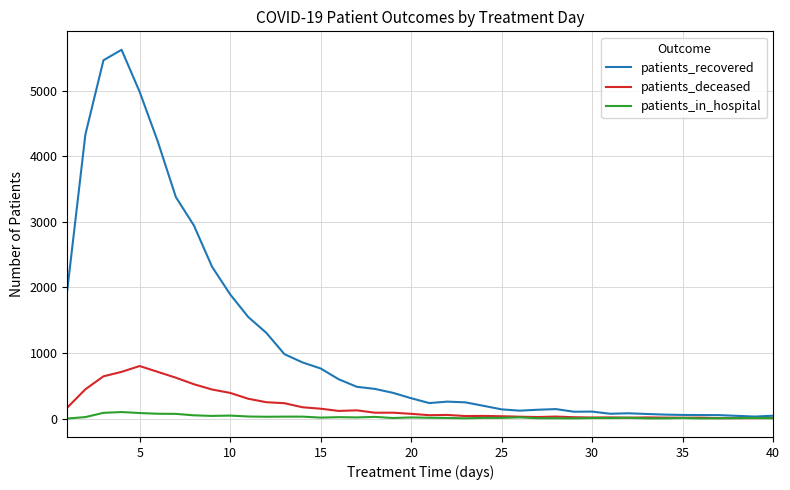

Which series has the widest spread of values?

patients_recovered